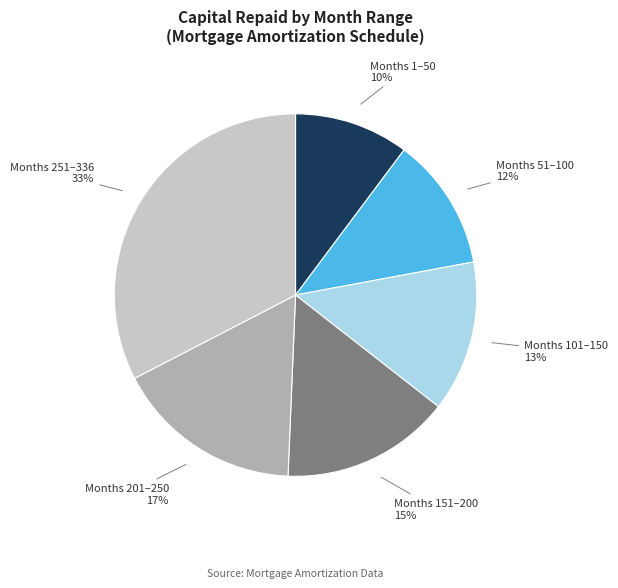

Is there any slice that represents more than half of the pie?

No